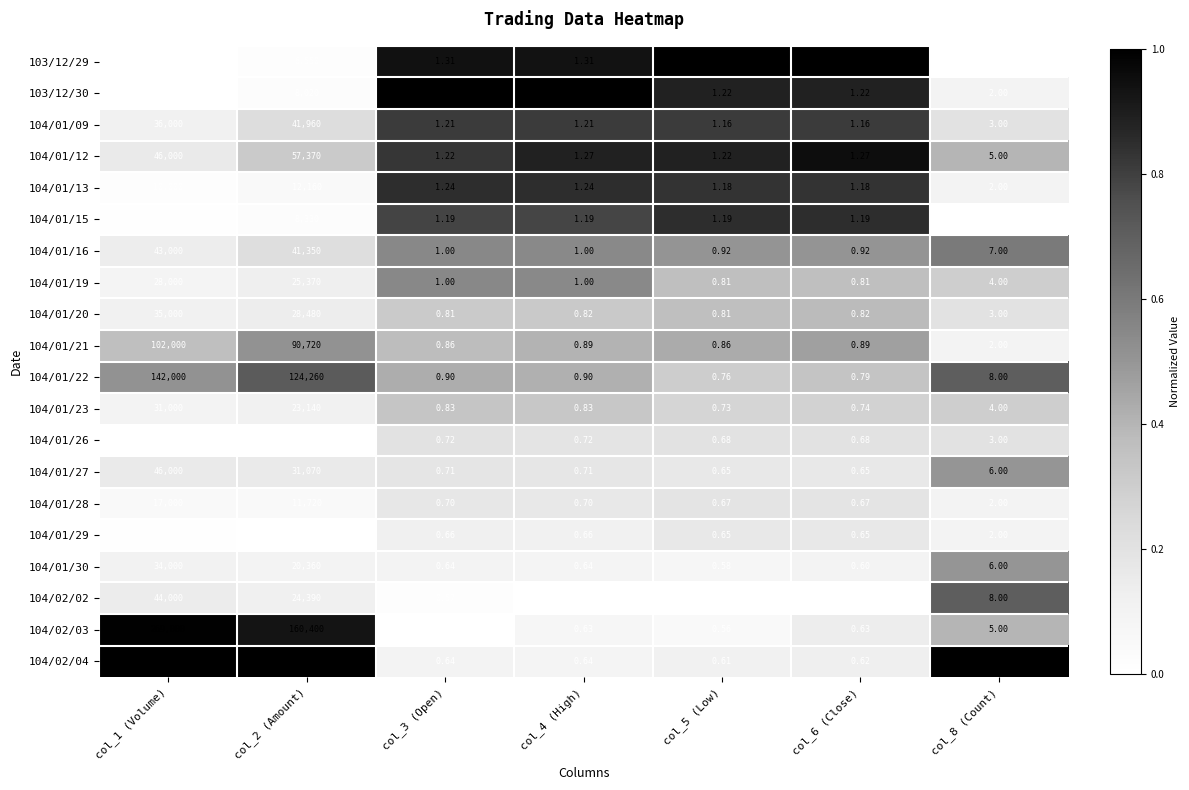

Which label corresponds to the largest value in the chart?

col_1 (Volume)